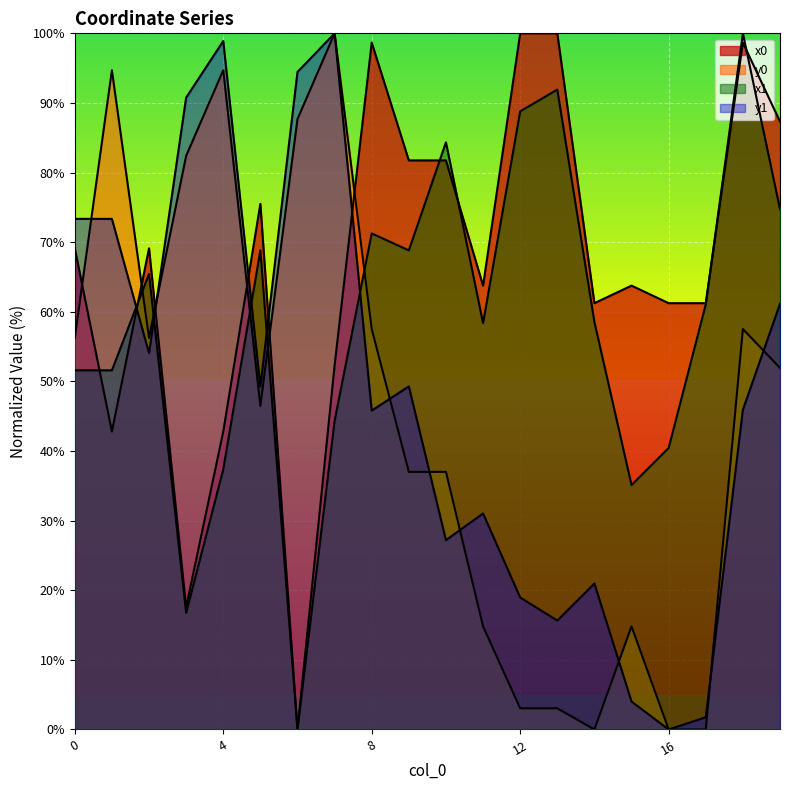

What is the spread (max minus min) of values at 0?

21.8